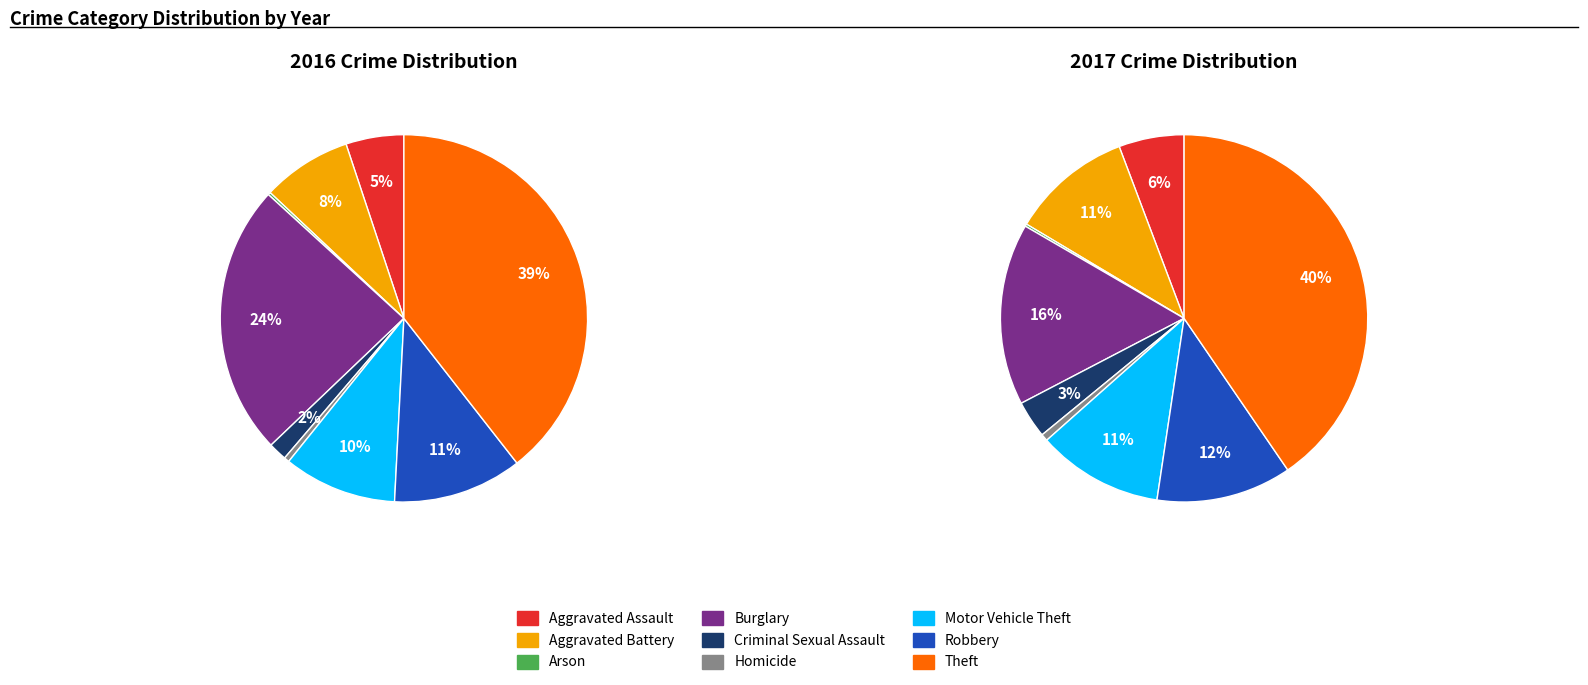

Is values_2016 the majority of the pie?

No